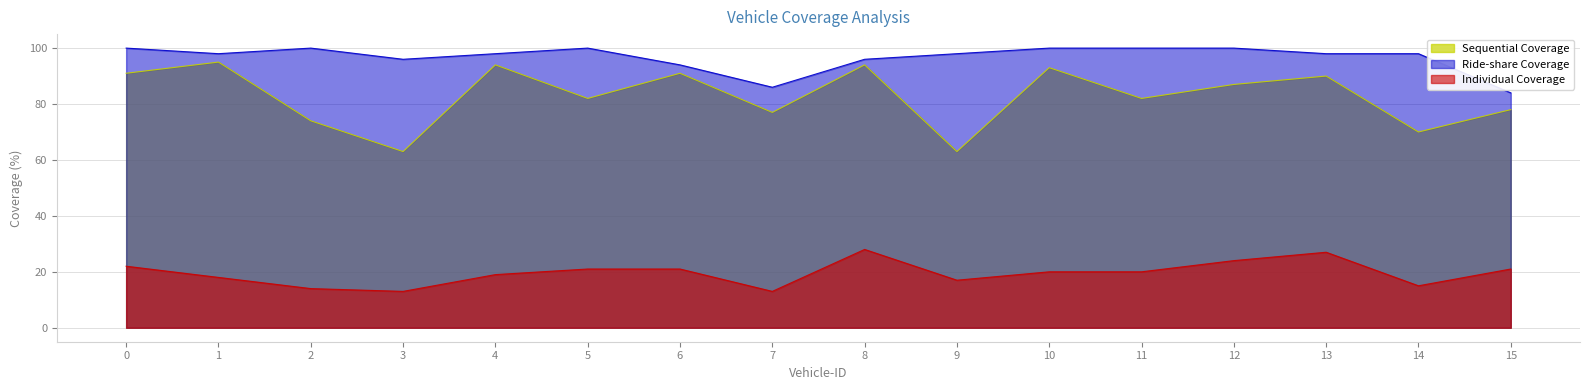

Reading right to left, list all the values displayed in this chart.

Sequential Coverage: 15=78	14=70	13=90	12=87	11=82	10=93	9=63	8=94	7=77	6=91	5=82	4=94	3=63	2=74	1=95	0=91
Ride-share Coverage: 15=84	14=98	13=98	12=100	11=100	10=100	9=98	8=96	7=86	6=94	5=100	4=98	3=96	2=100	1=98	0=100
Individual Coverage: 15=21	14=15	13=27	12=24	11=20	10=20	9=17	8=28	7=13	6=21	5=21	4=19	3=13	2=14	1=18	0=22